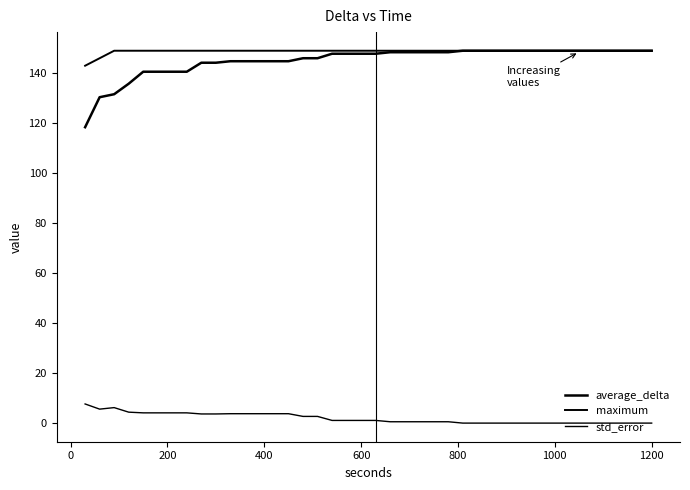

Which series has the largest total across all categories?

maximum